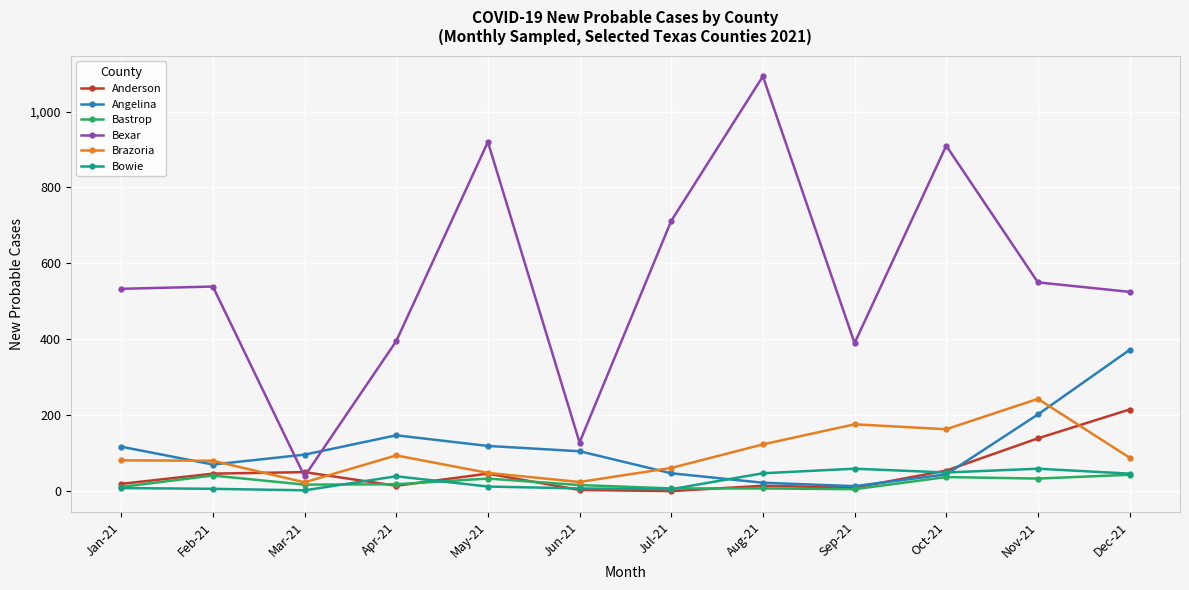

What are all the series names shown in the legend?

Anderson, Angelina, Bastrop, Bexar, Brazoria, Bowie